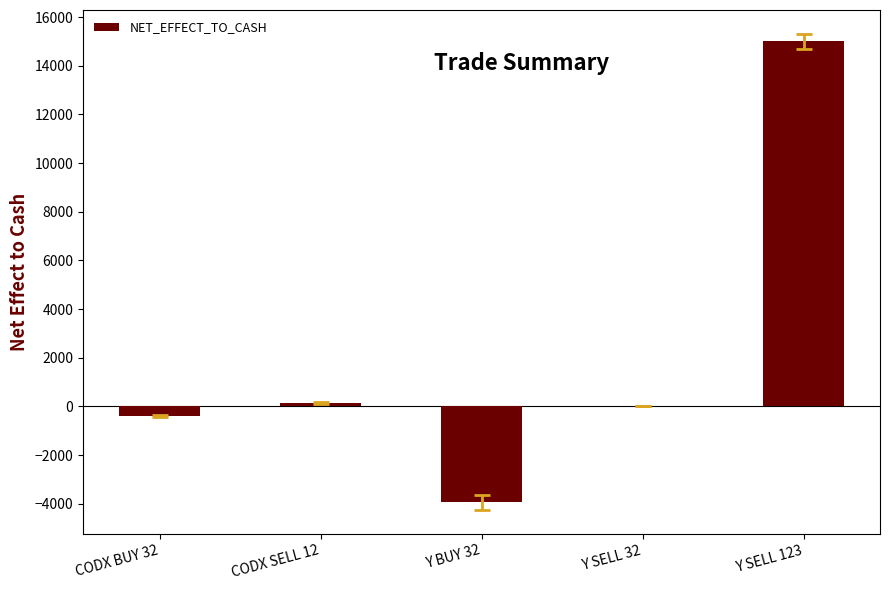

Read the value at CODX BUY 32, to the nearest 100.

-400